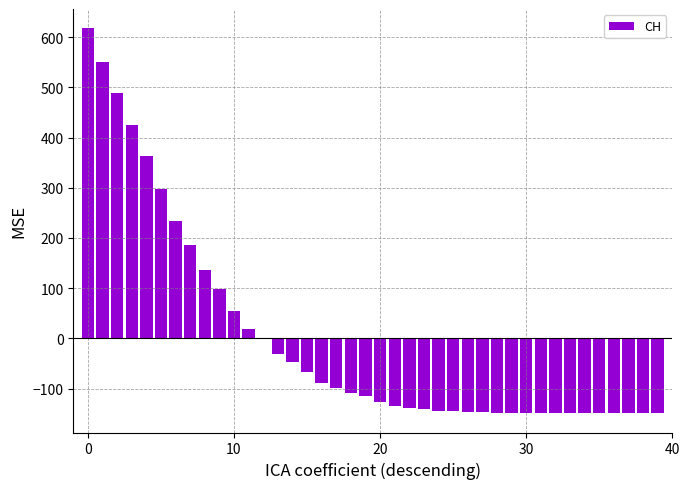

Count the number of categories in the chart.

40